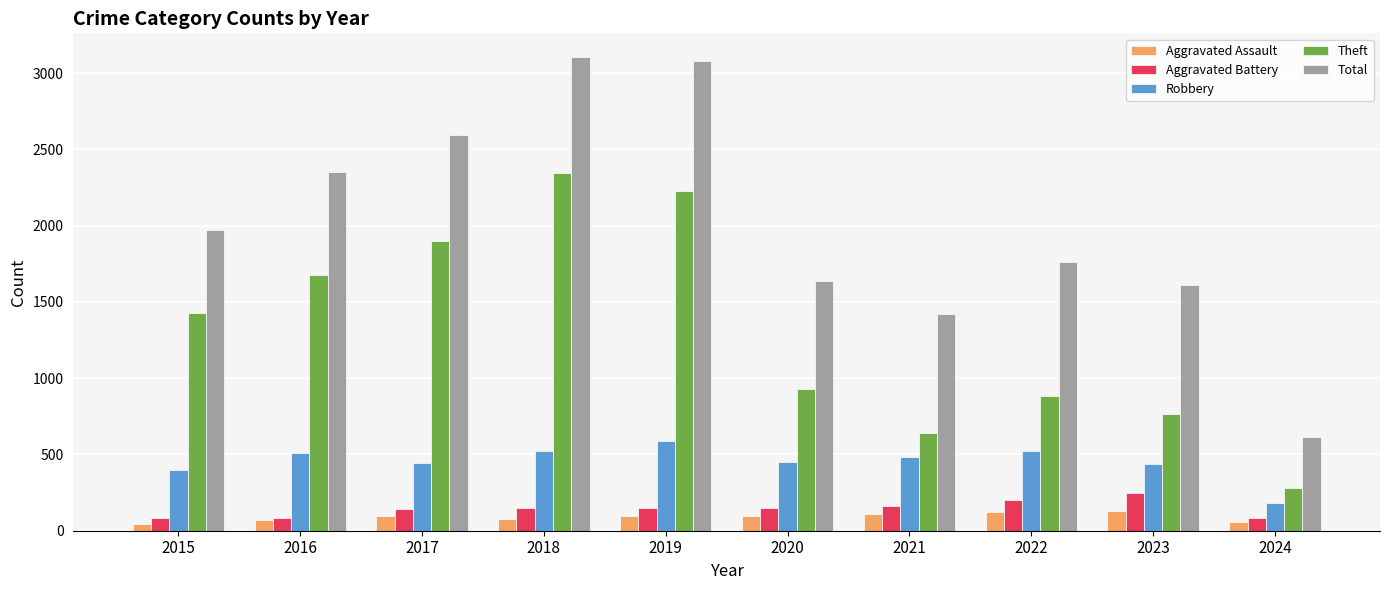

How many groups of bars are there?

10